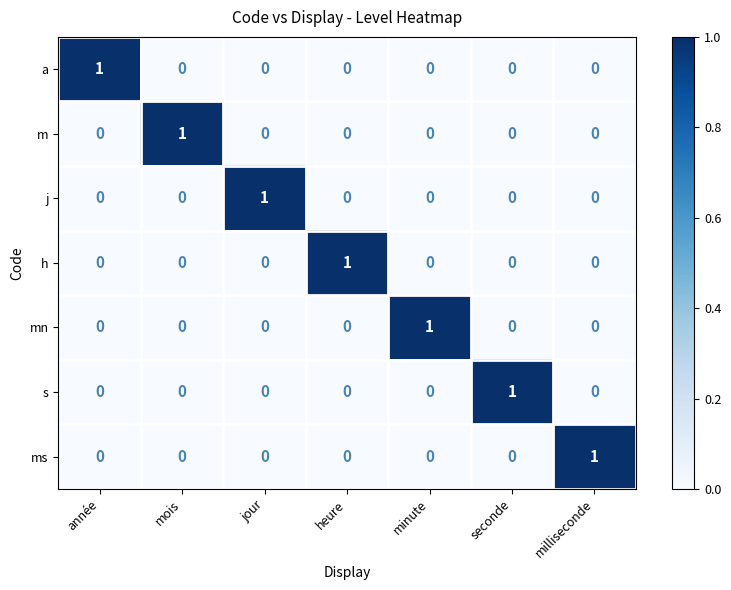

At how many categories does at least one series exceed 0?

7